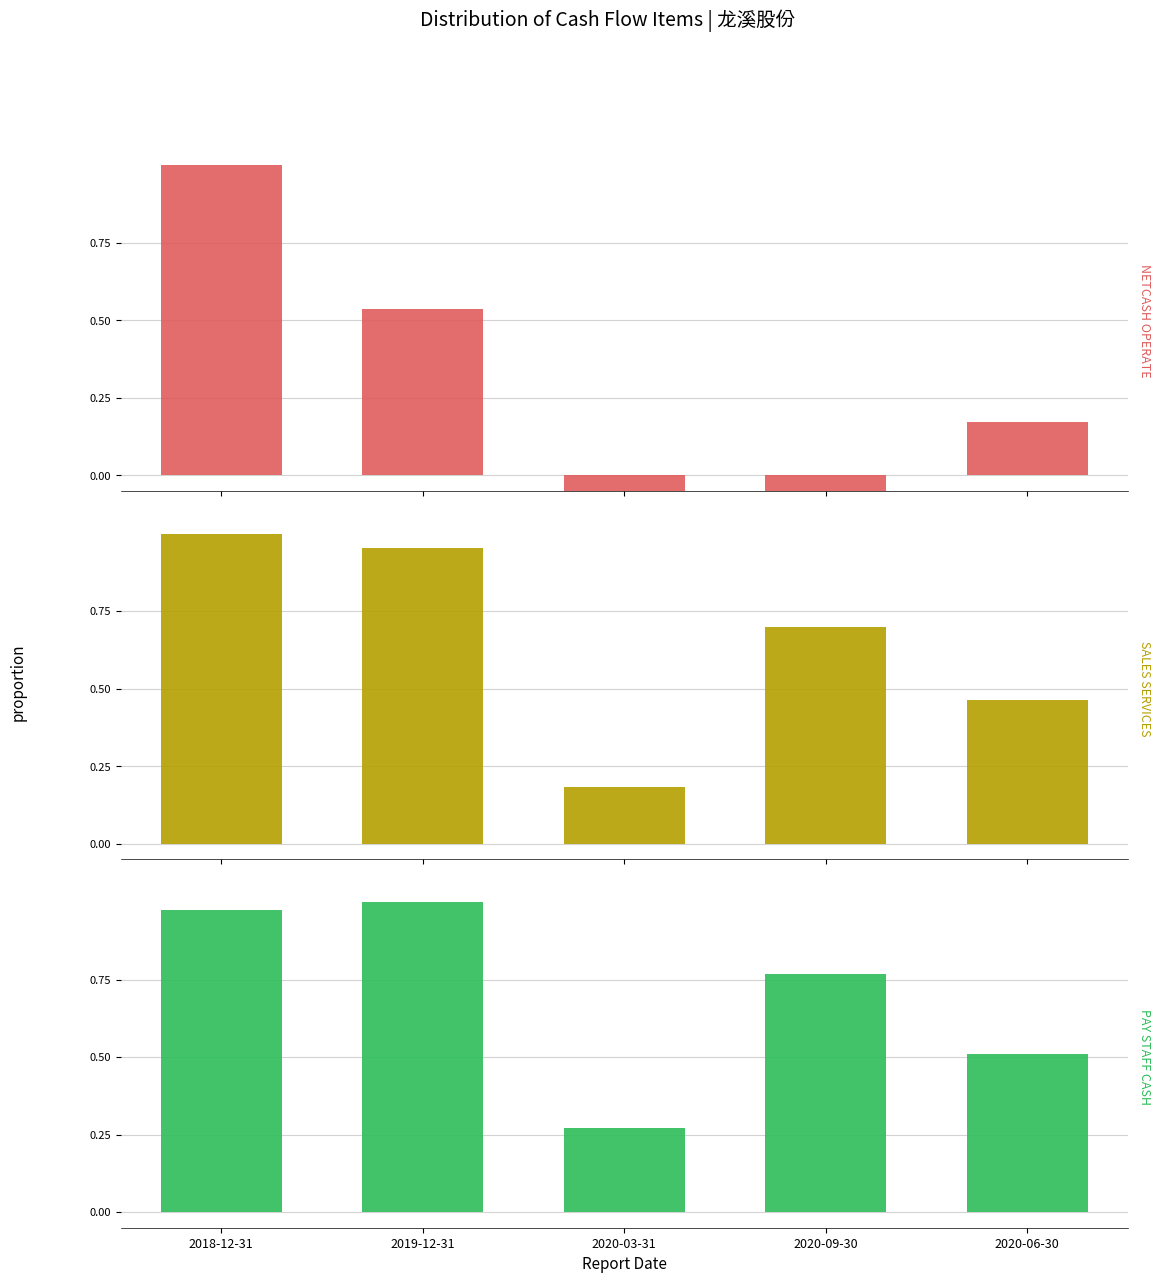

What is the average value of the PAY_STAFF_CASH series?

0.7